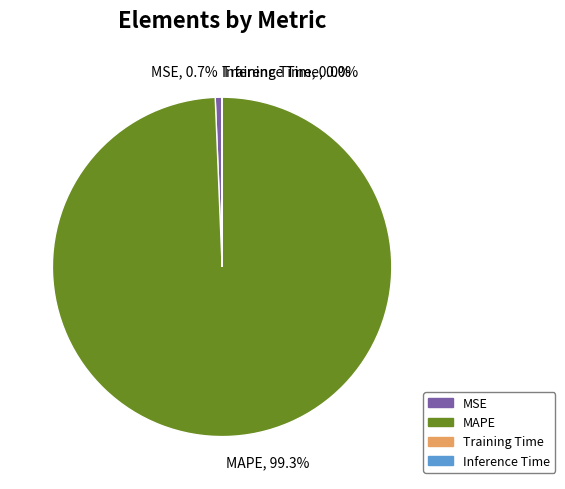

Which slice represents more than half of the pie?

MAPE